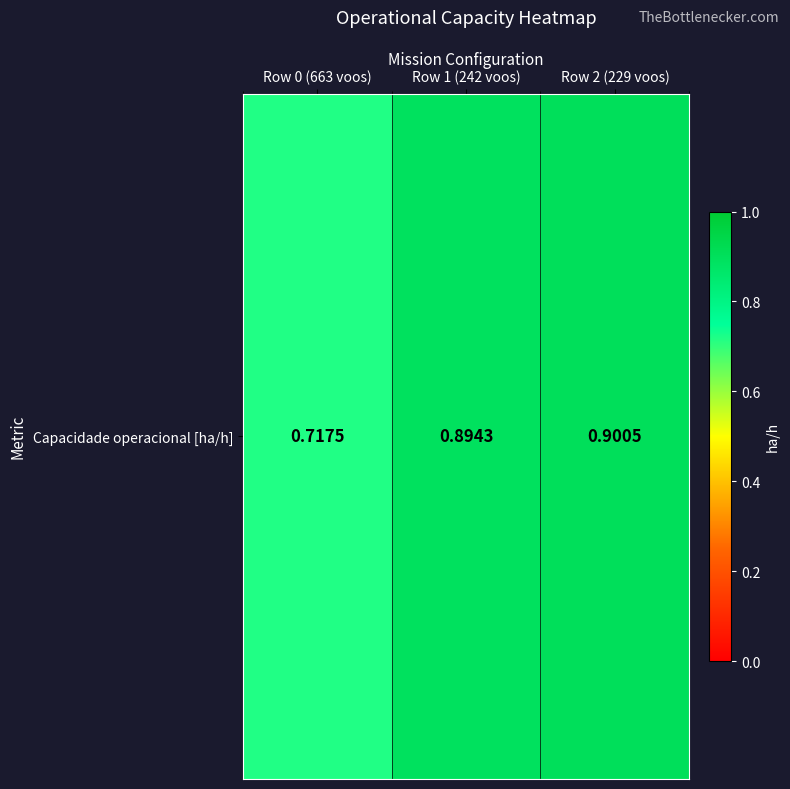

Reading left to right, extract all data points from this chart.

0.7	0.9	0.9